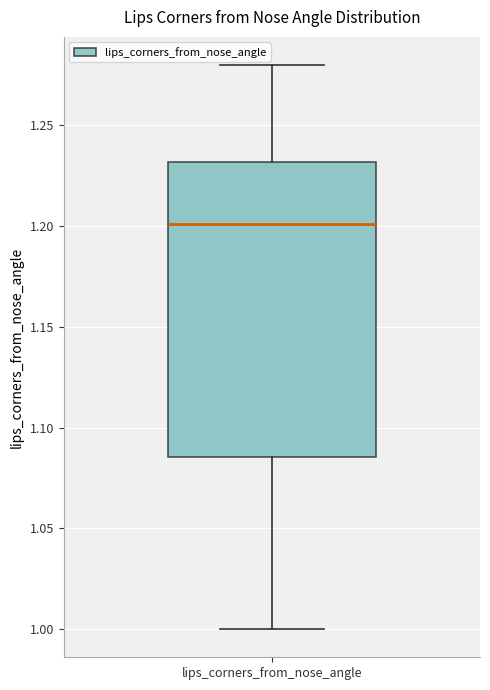

Transcribe this box plot: give where the median line is, the range the box spans, and where the two whiskers end, as read against the y-axis. The values are not printed on the chart, so give them approximately, as read against the axis.

median 1.200, box 1.085 to 1.230, whiskers 1.000 to 1.280